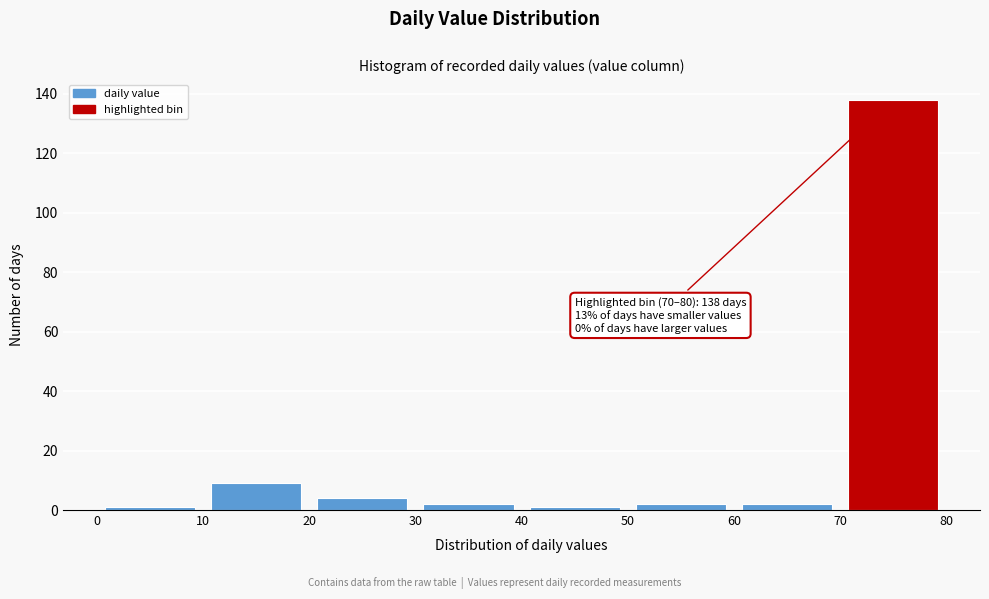

Which range on the x-axis has the tallest bar?

70 to 80